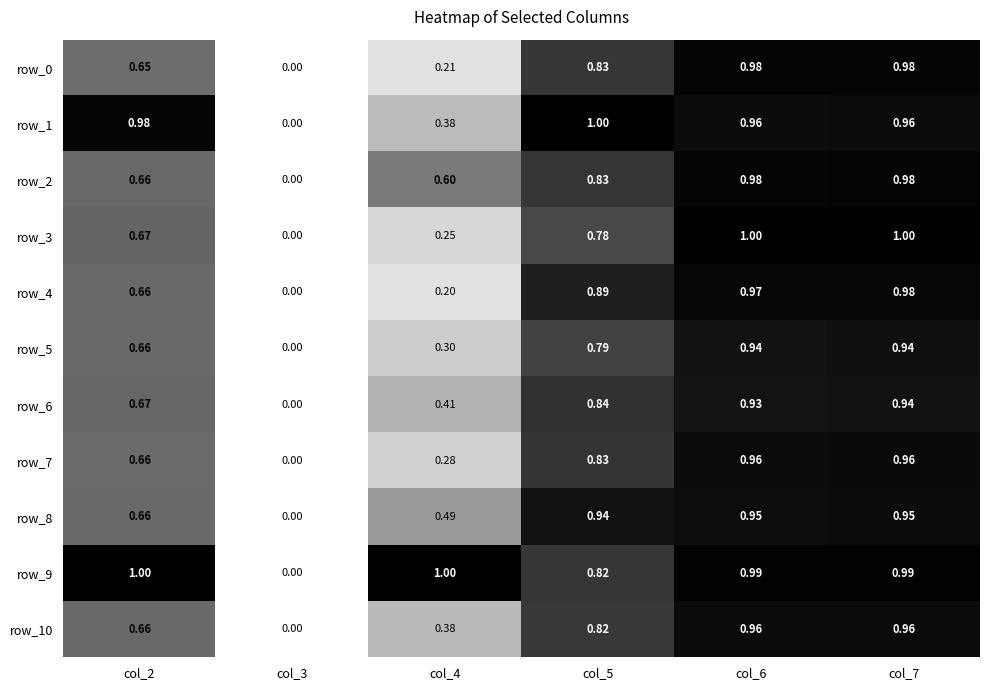

Reading left to right, transcribe all the data shown in this chart.

row_0: 0.6	0.0	0.2	0.8	1.0	1.0
row_1: 1.0	0.0	0.4	1.0	1.0	1.0
row_2: 0.7	0.0	0.6	0.8	1.0	1.0
row_3: 0.7	0.0	0.3	0.8	1.0	1.0
row_4: 0.7	0.0	0.2	0.9	1.0	1.0
row_5: 0.7	0.0	0.3	0.8	0.9	0.9
row_6: 0.7	0.0	0.4	0.8	0.9	0.9
row_7: 0.7	0.0	0.3	0.8	1.0	1.0
row_8: 0.7	0.0	0.5	0.9	0.9	1.0
row_9: 1.0	0.0	1.0	0.8	1.0	1.0
row_10: 0.7	0.0	0.4	0.8	1.0	1.0